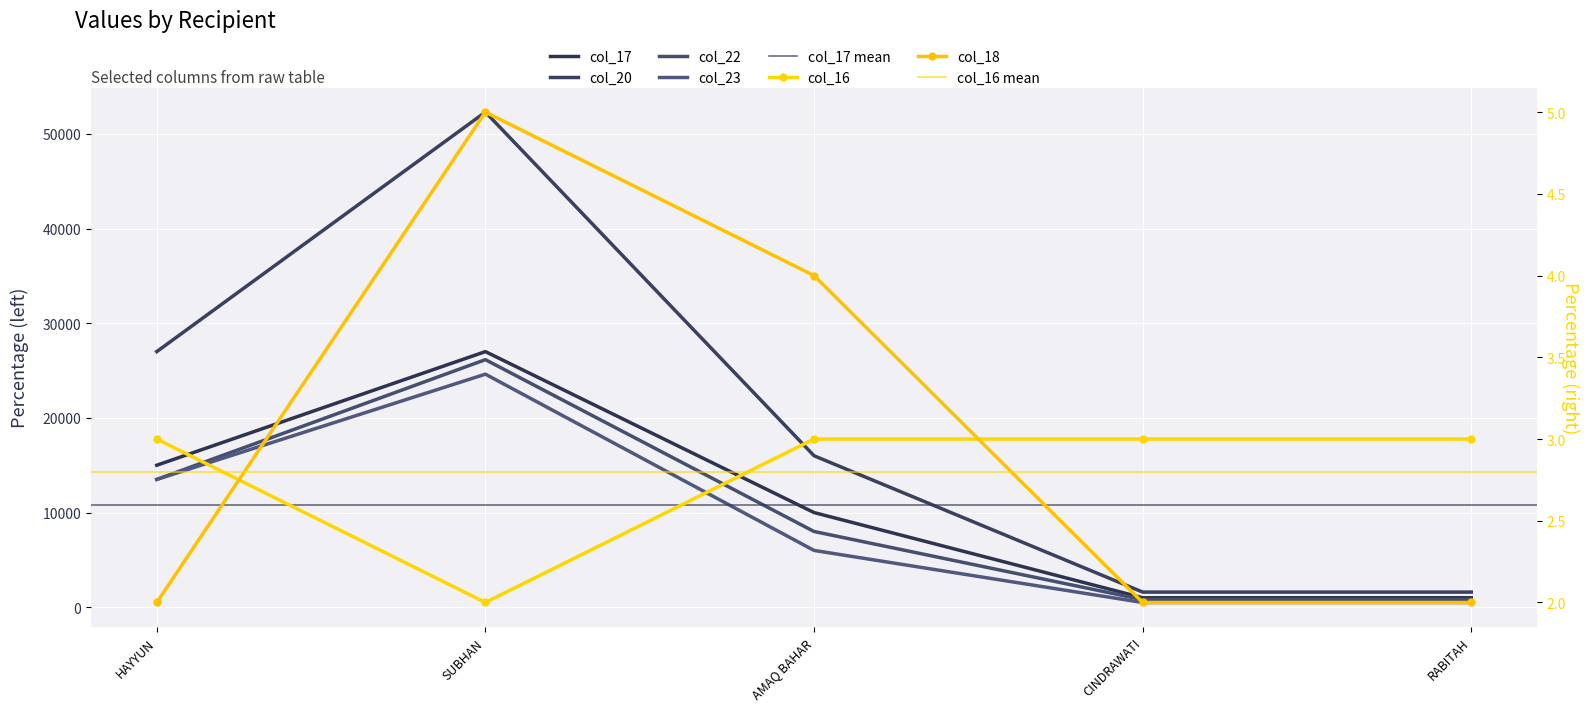

Which series has the widest spread of values?

col_20